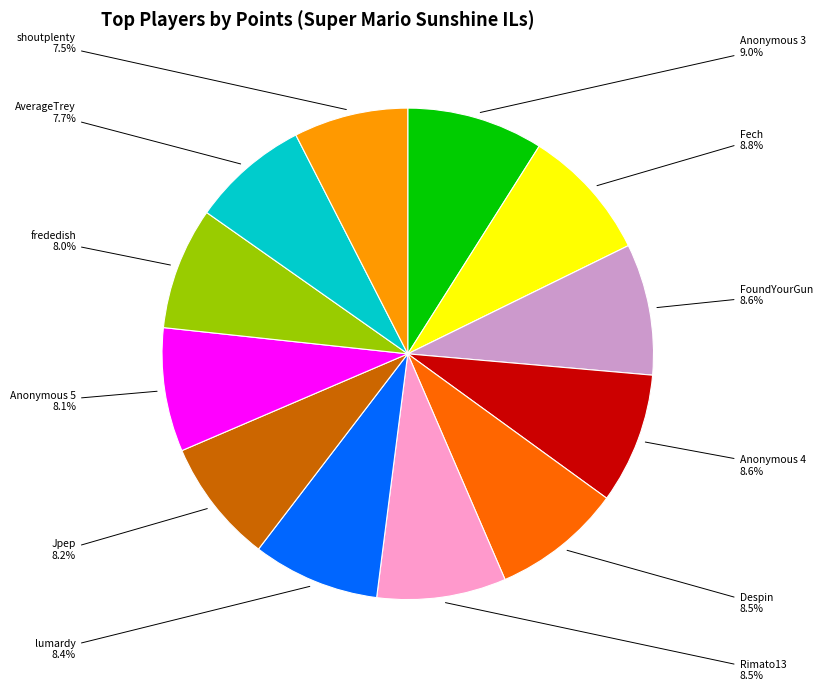

Does any single category account for the majority?

No